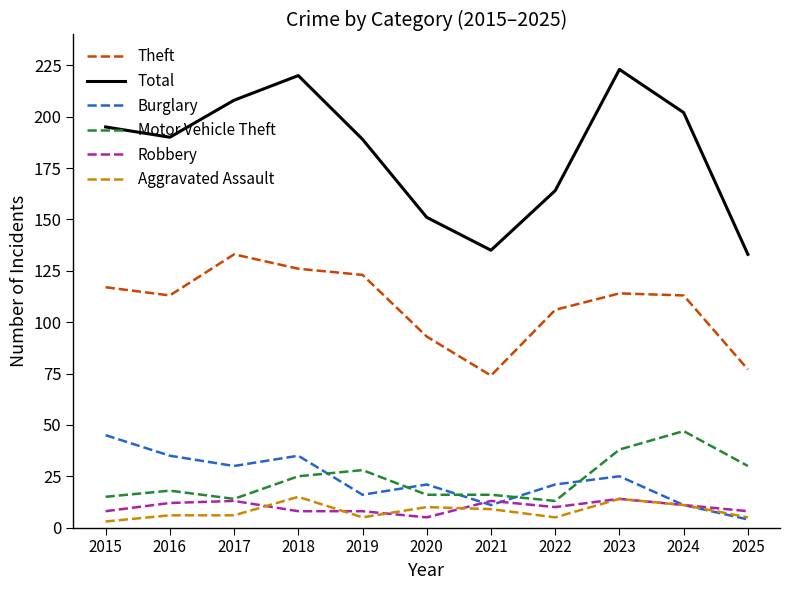

What is the average value of the Aggravated Assault series?

8